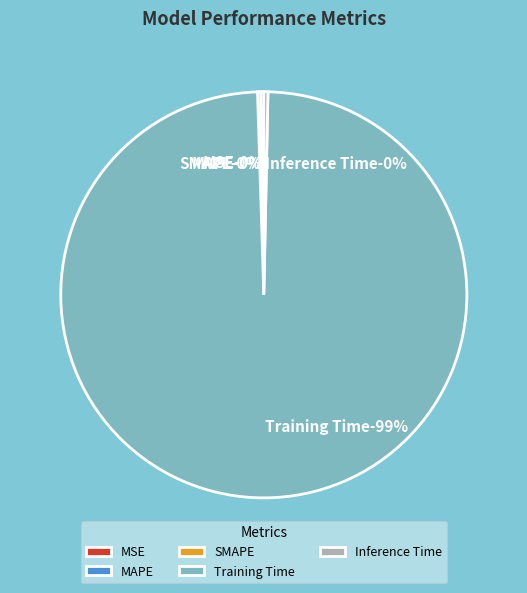

Rank the categories by value from highest to lowest.

Training Time, Inference Time, MAPE, SMAPE, MSE